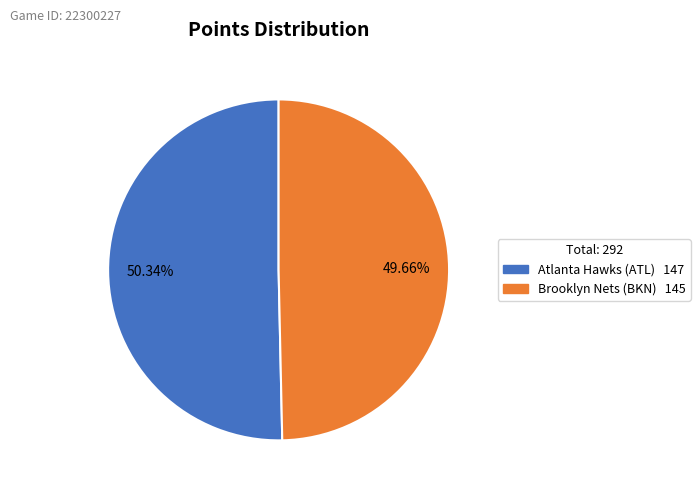

To the nearest percent, what percentage of the pie is Brooklyn Nets (BKN)?

50%